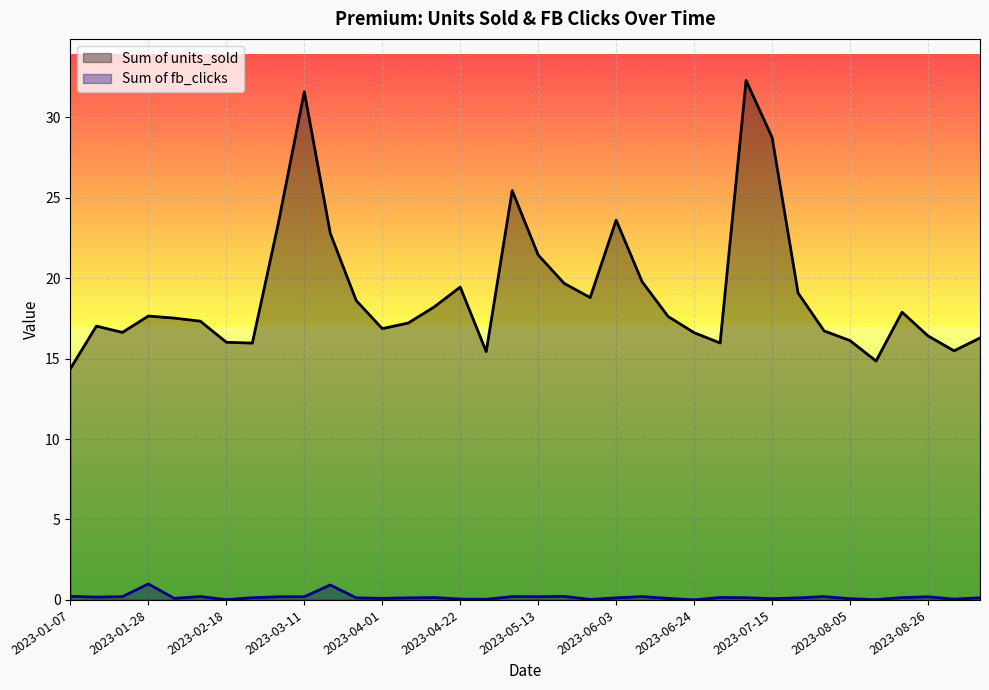

Reading left to right, what are all the values shown in this chart?

Sum of units_sold: 2023-01-07=14.4	2023-01-14=17.0	2023-01-21=16.6	2023-01-28=17.6	2023-02-04=17.5	2023-02-11=17.3	2023-02-18=16.0	2023-02-25=16.0	2023-03-04=23.4	2023-03-11=31.6	2023-03-18=22.8	2023-03-25=18.6	2023-04-01=16.9	2023-04-08=17.2	2023-04-15=18.2	2023-04-22=19.4	2023-04-29=15.4	2023-05-06=25.4	2023-05-13=21.4	2023-05-20=19.7	2023-05-27=18.8	2023-06-03=23.6	2023-06-10=19.8	2023-06-17=17.6	2023-06-24=16.6	2023-07-01=16.0	2023-07-08=32.3	2023-07-15=28.7	2023-07-22=19.1	2023-07-29=16.7	2023-08-05=16.1	2023-08-12=14.8	2023-08-19=17.9	2023-08-26=16.4	2023-09-02=15.5	2023-09-09=16.3
Sum of fb_clicks: 2023-01-07=0.2	2023-01-14=0.2	2023-01-21=0.2	2023-01-28=1.0	2023-02-04=0.1	2023-02-11=0.2	2023-02-18=0.0	2023-02-25=0.1	2023-03-04=0.2	2023-03-11=0.2	2023-03-18=0.9	2023-03-25=0.1	2023-04-01=0.1	2023-04-08=0.1	2023-04-15=0.2	2023-04-22=0.1	2023-04-29=0.0	2023-05-06=0.2	2023-05-13=0.2	2023-05-20=0.2	2023-05-27=0.0	2023-06-03=0.1	2023-06-10=0.2	2023-06-17=0.1	2023-06-24=0.0	2023-07-01=0.2	2023-07-08=0.1	2023-07-15=0.1	2023-07-22=0.1	2023-07-29=0.2	2023-08-05=0.1	2023-08-12=0.0	2023-08-19=0.1	2023-08-26=0.2	2023-09-02=0.0	2023-09-09=0.1